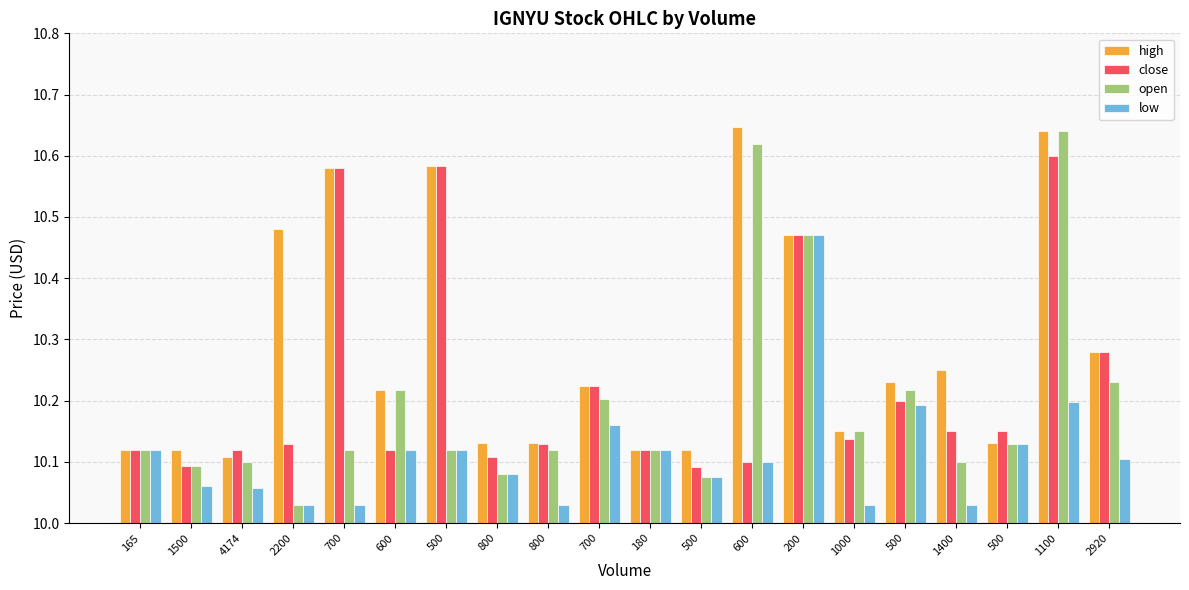

What is the maximum value shown in the chart?

10.6